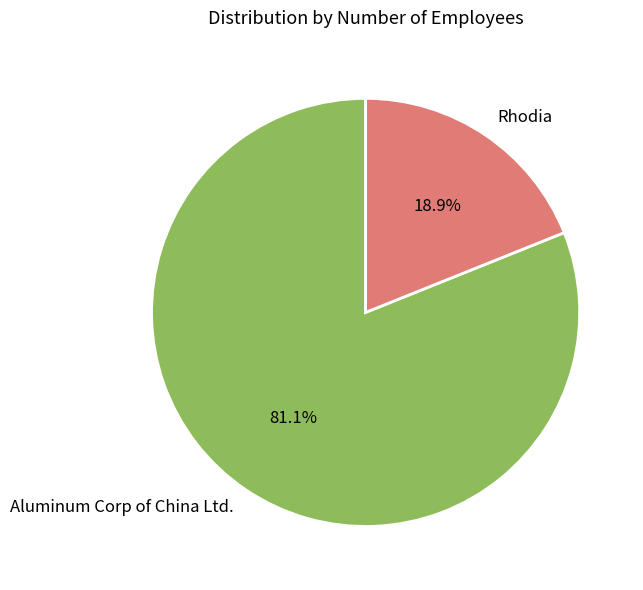

Which slice represents more than half of the pie?

Aluminum Corp of China Ltd.